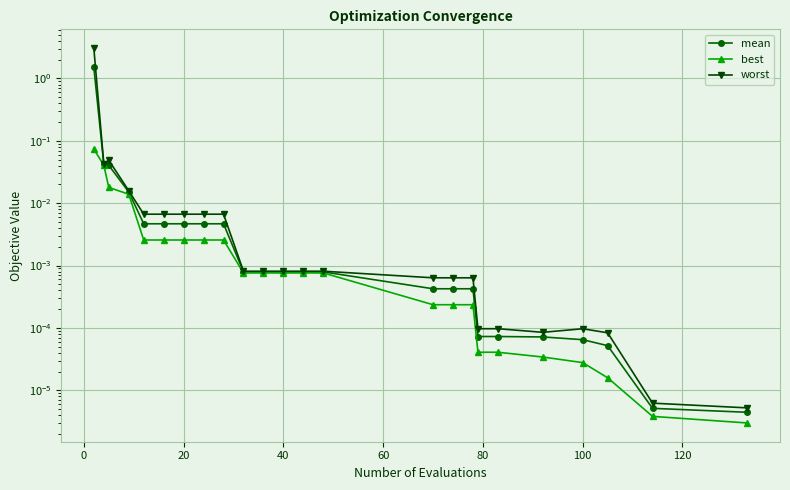

True or false: mean and worst cross at least once.

False